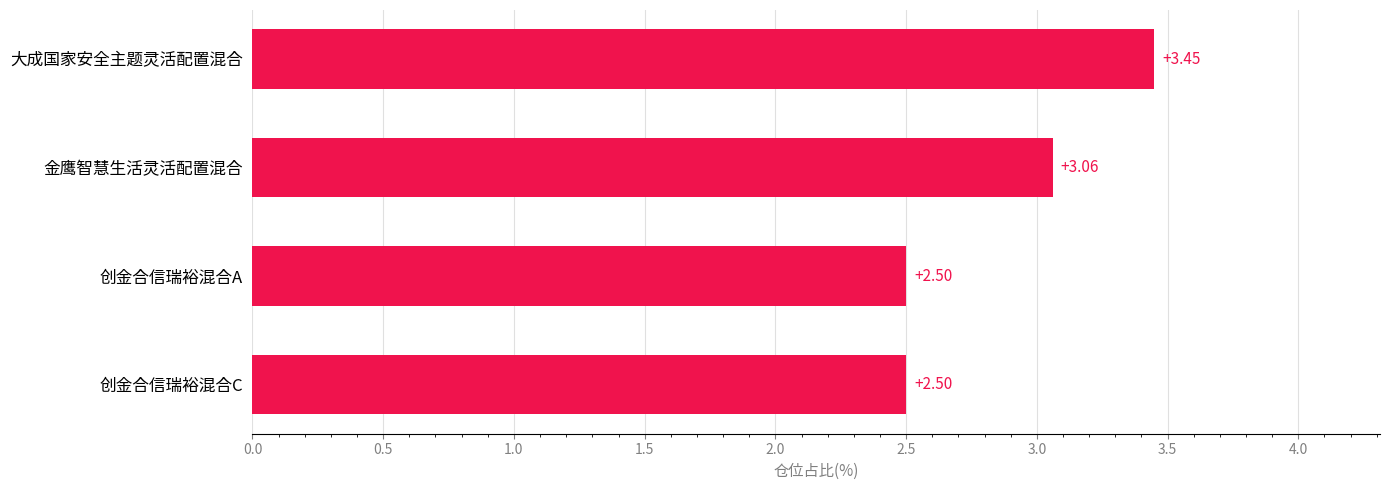

Which category has the highest value across all series?

大成国家安全主题灵活配置混合